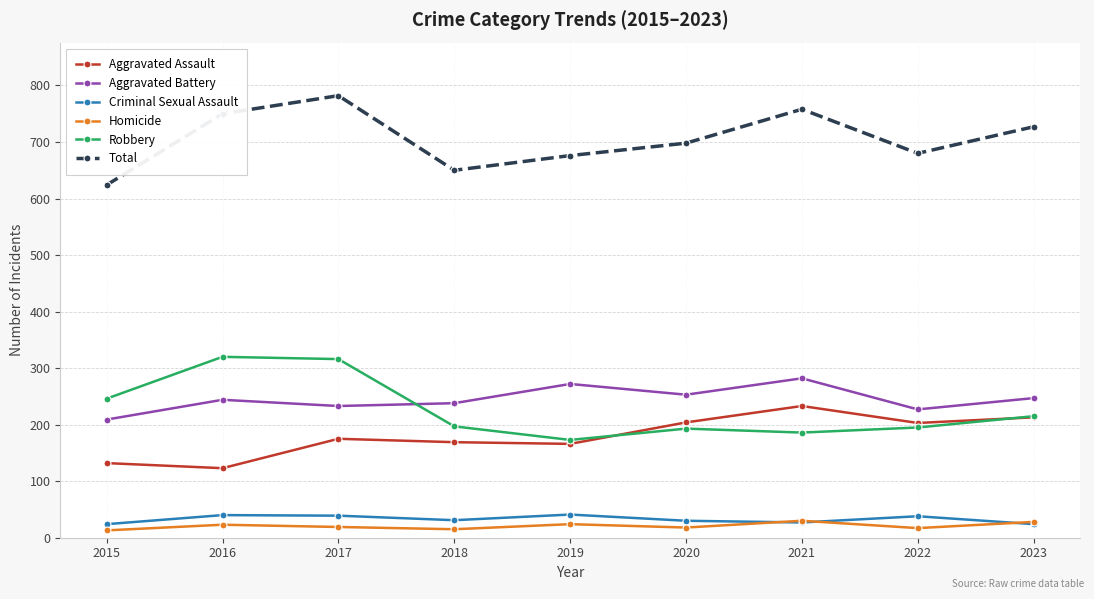

Which category has the highest value in the Total series?

2017